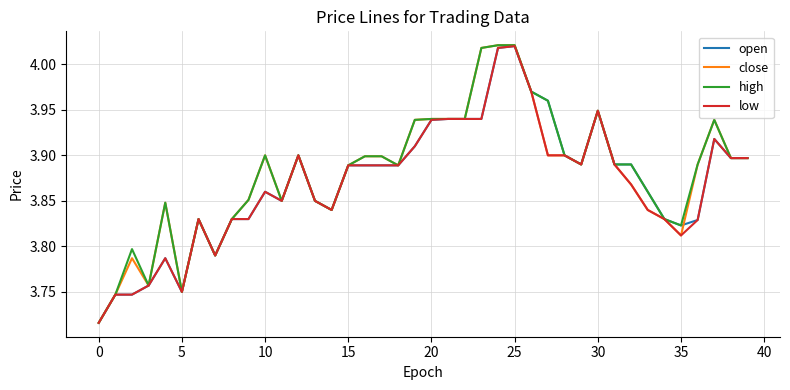

True or false: high and low cross at least once.

False